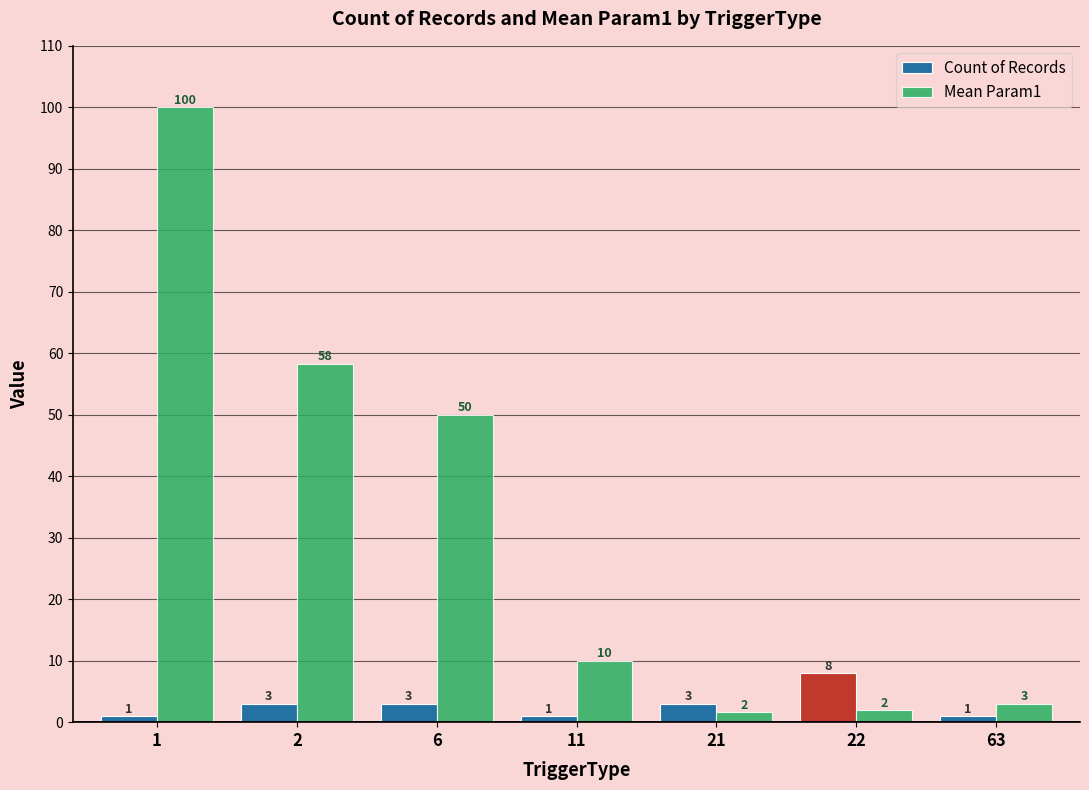

Is the value of Count of Records at 21 greater than the value of Mean Param1 at 22?

Yes